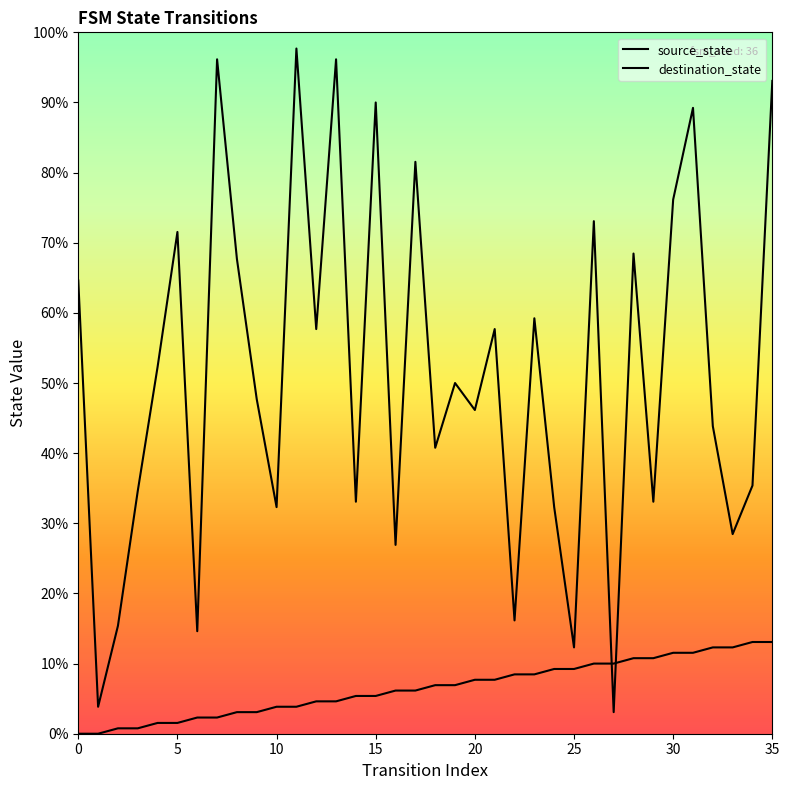

Which series has the largest range (max minus min)?

destination_state